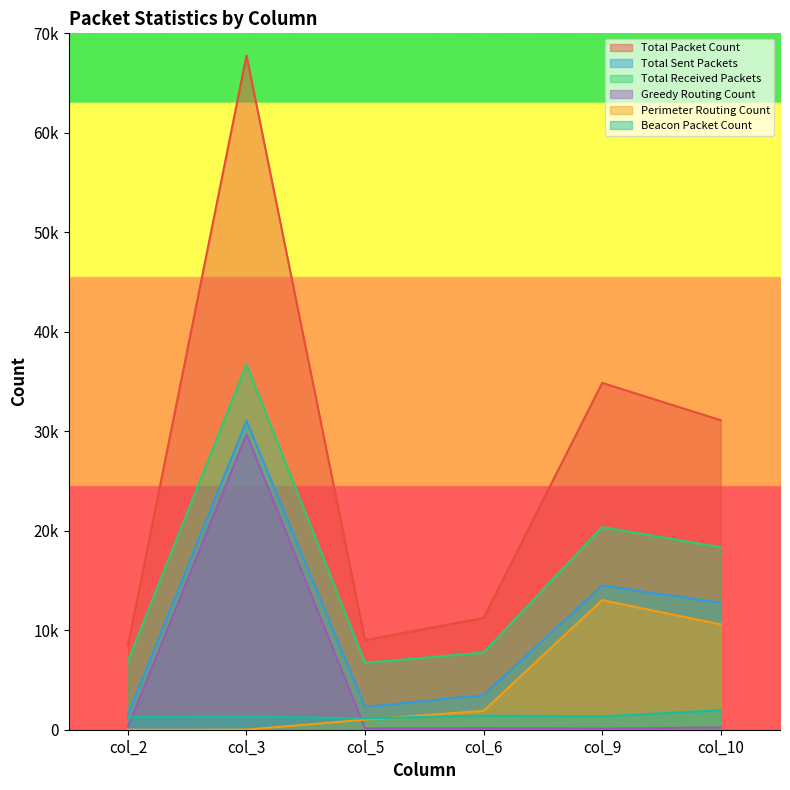

Is it true that Perimeter Routing Count equals 1901 at col_6?

True